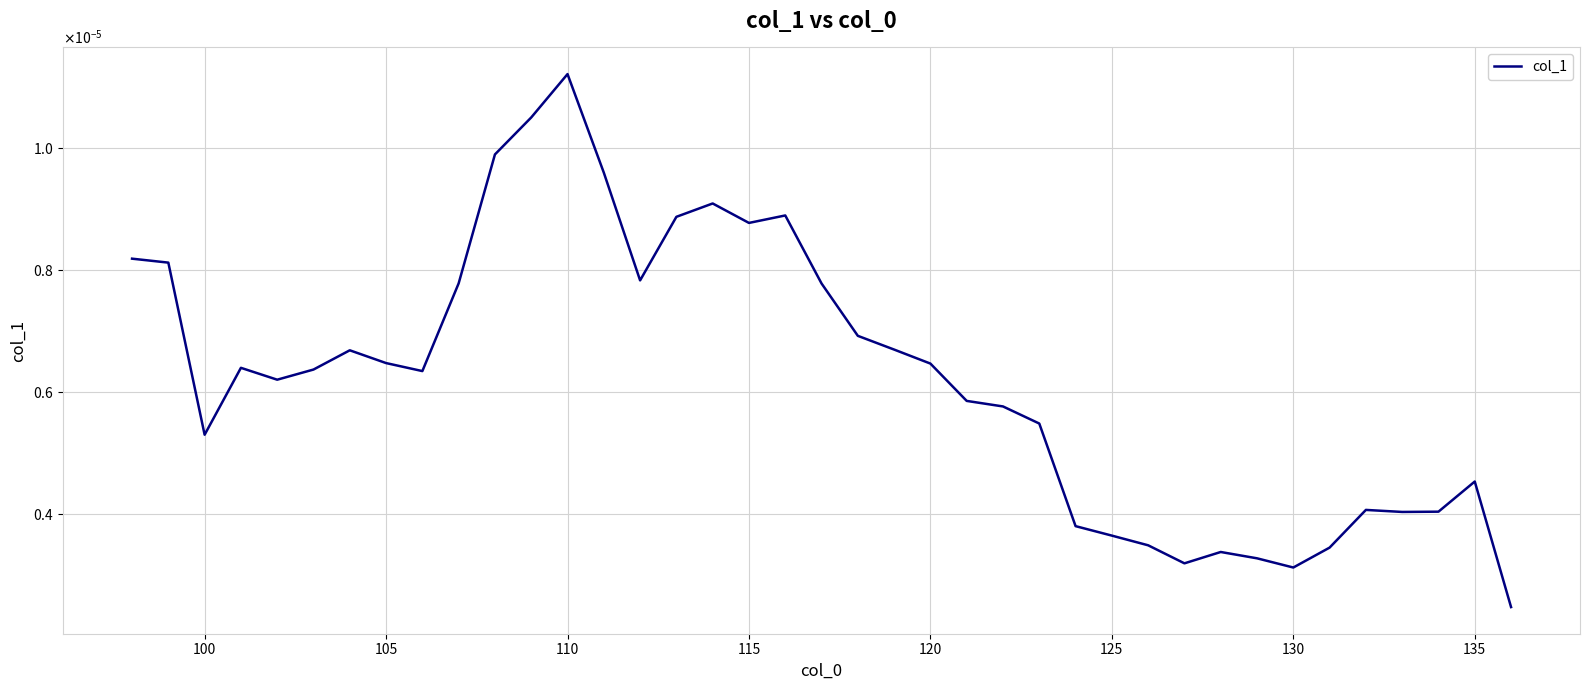

How many points are higher than both their immediate neighbors (excluding endpoints)?

8